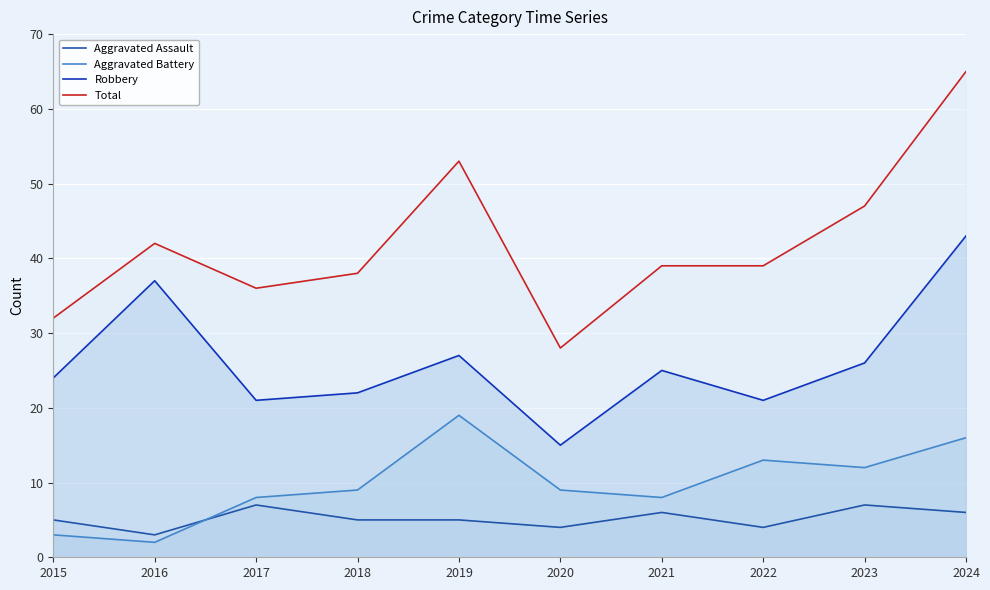

What is the difference between the Robbery values at 2017 and 2015?

3